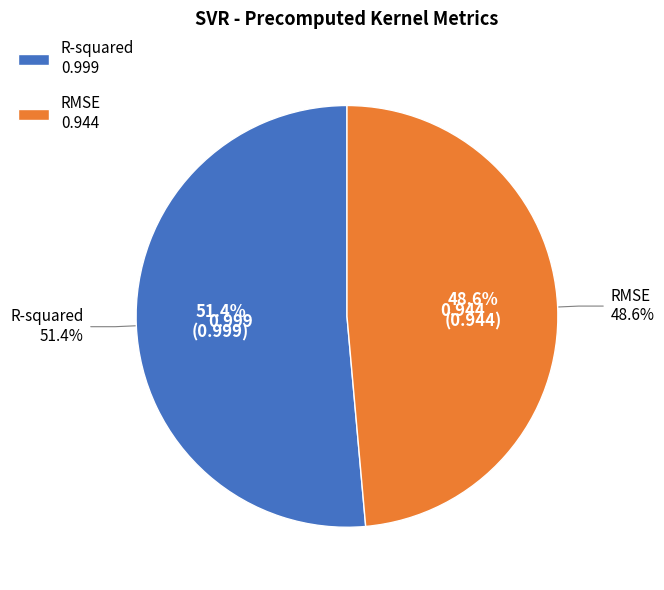

Between R-squared and RMSE, which is larger?

R-squared